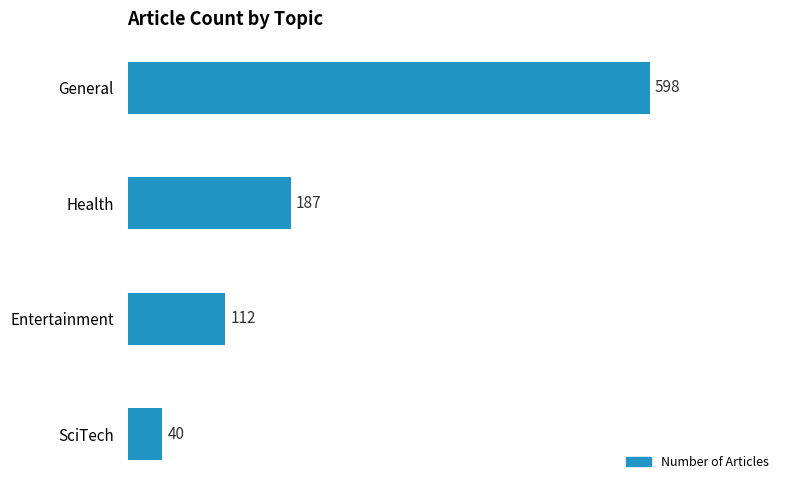

Is it true that the value at Entertainment is 112?

True